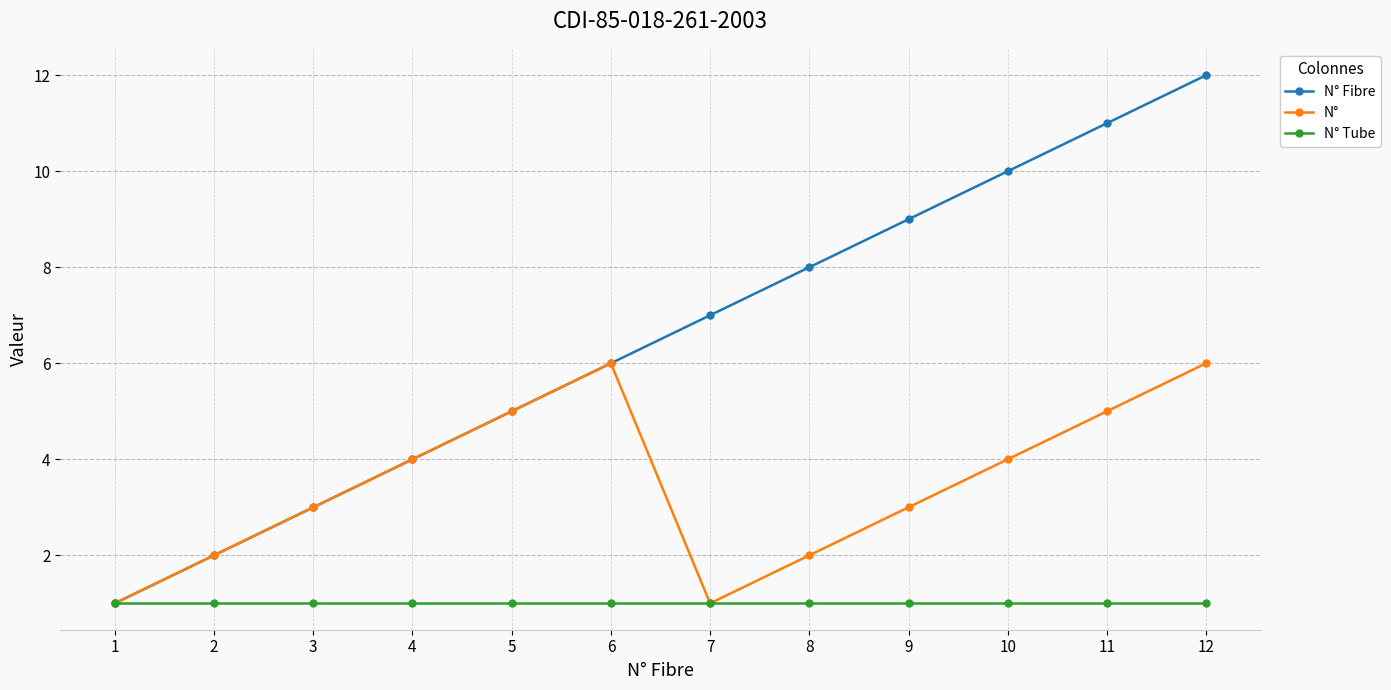

What is the value of the N° Fibre point at the 2nd from the left?

2